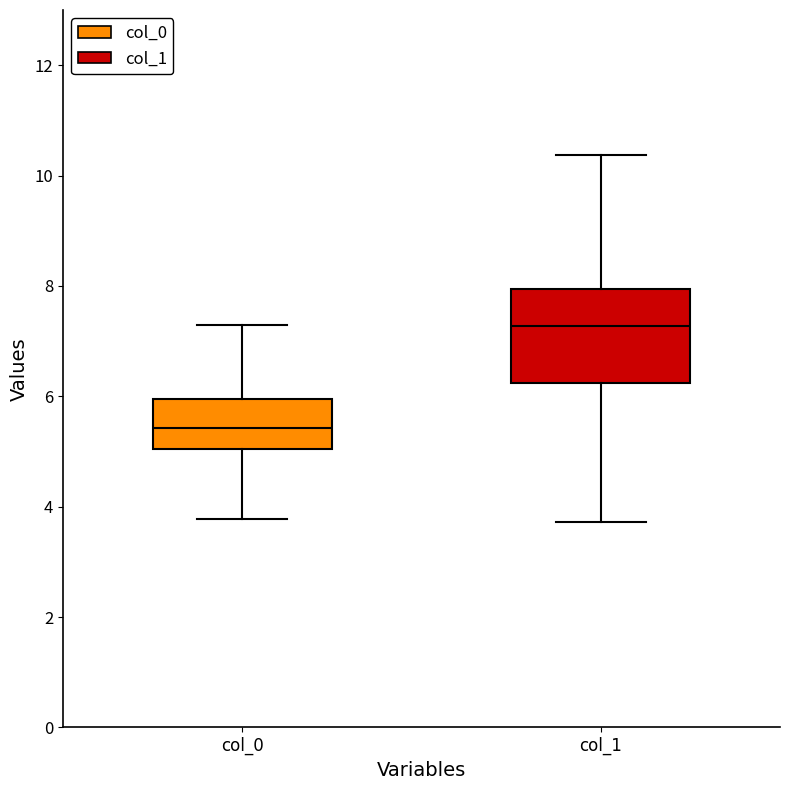

Which box's median line is the lowest?

col_0